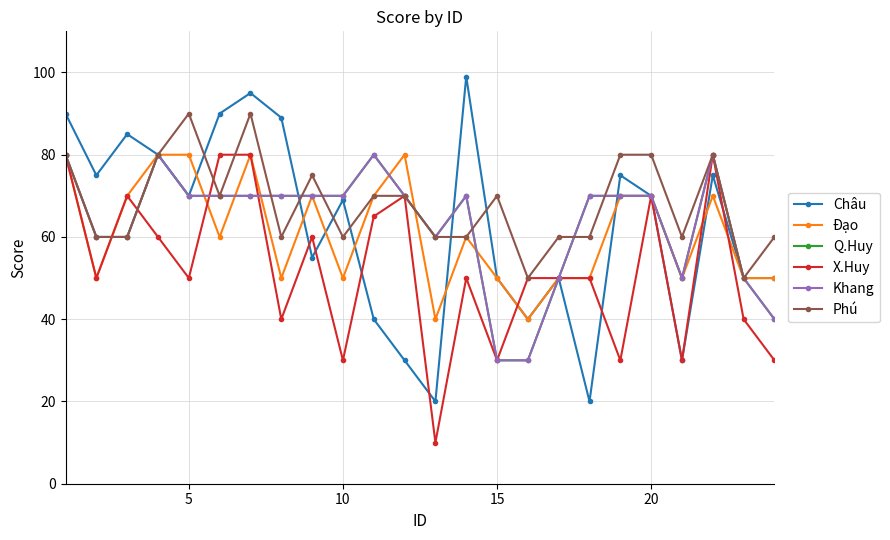

Is this an area chart (filled region under the line)?

No